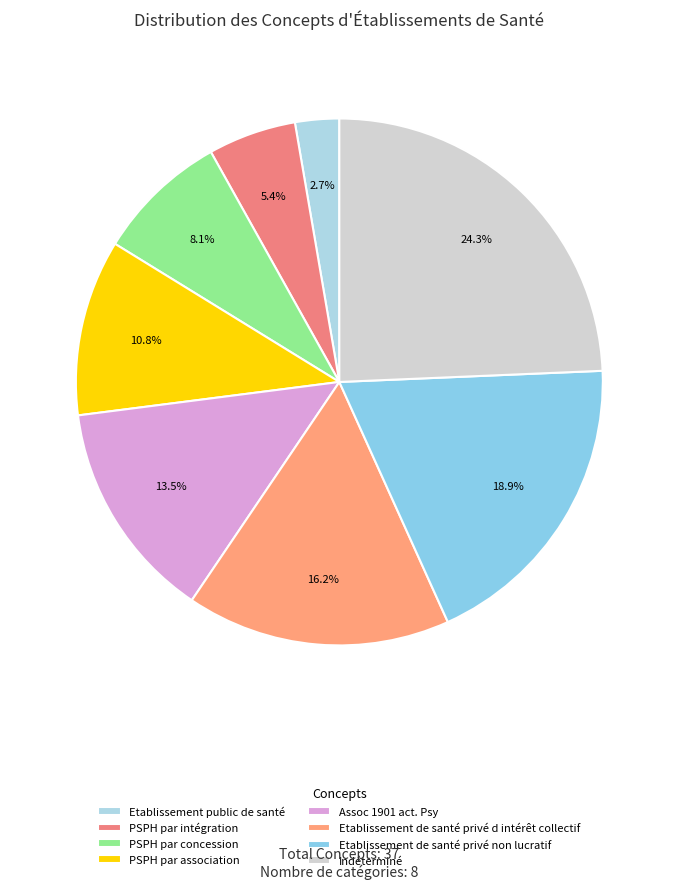

Is there a majority slice in this chart?

No